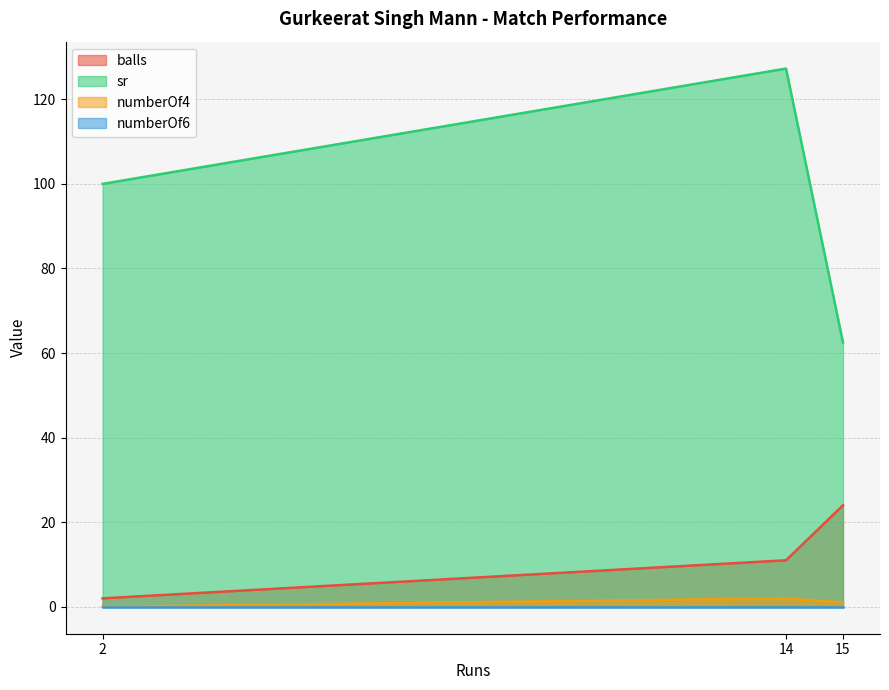

At which category is the sum across all series the highest?

14